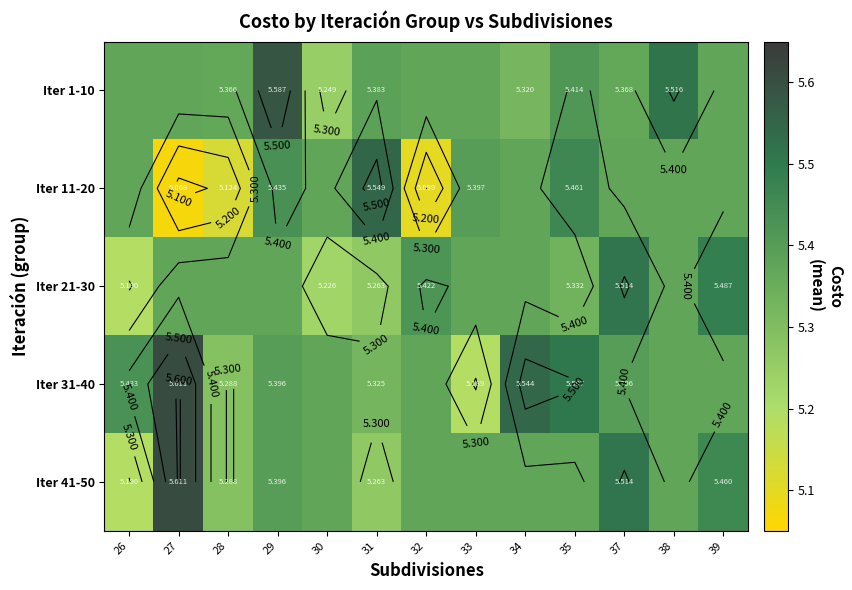

Where is Iter 41-50 nearest to the value 5?

26